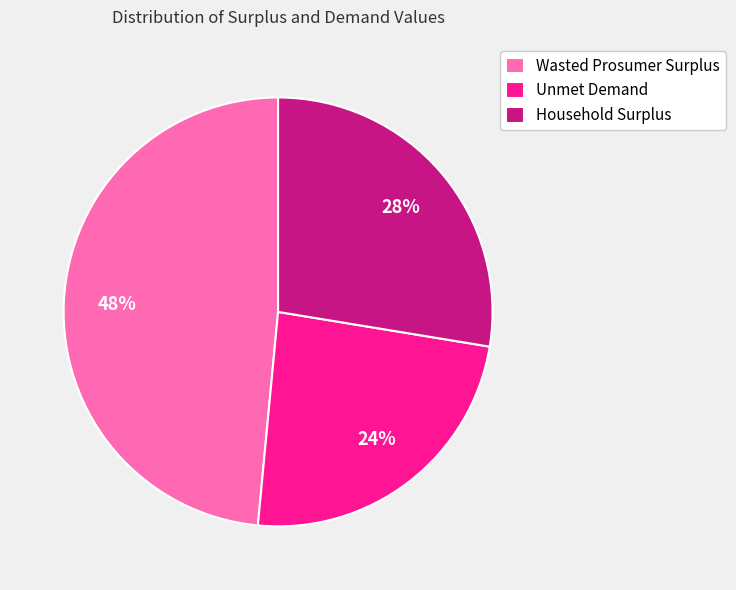

To the nearest percent, what is the average slice percentage?

33%